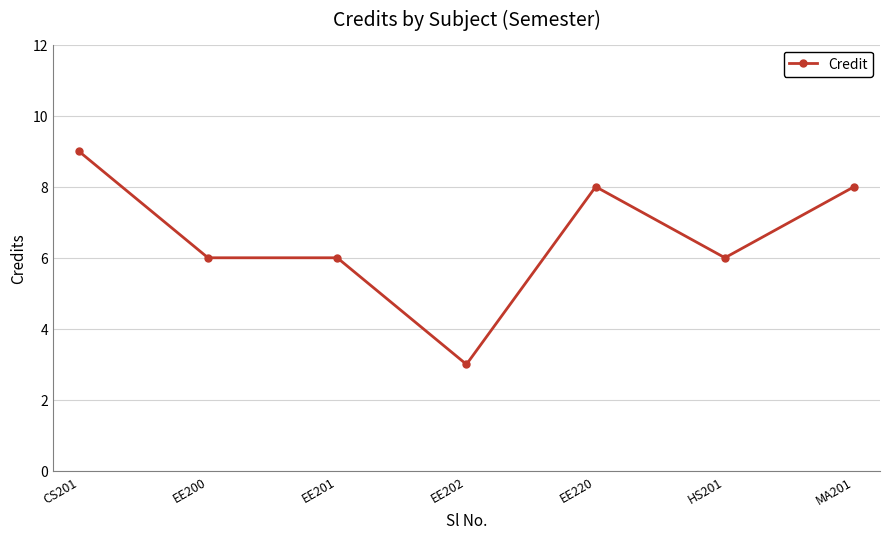

Which has a higher value, EE202 or EE200?

EE200